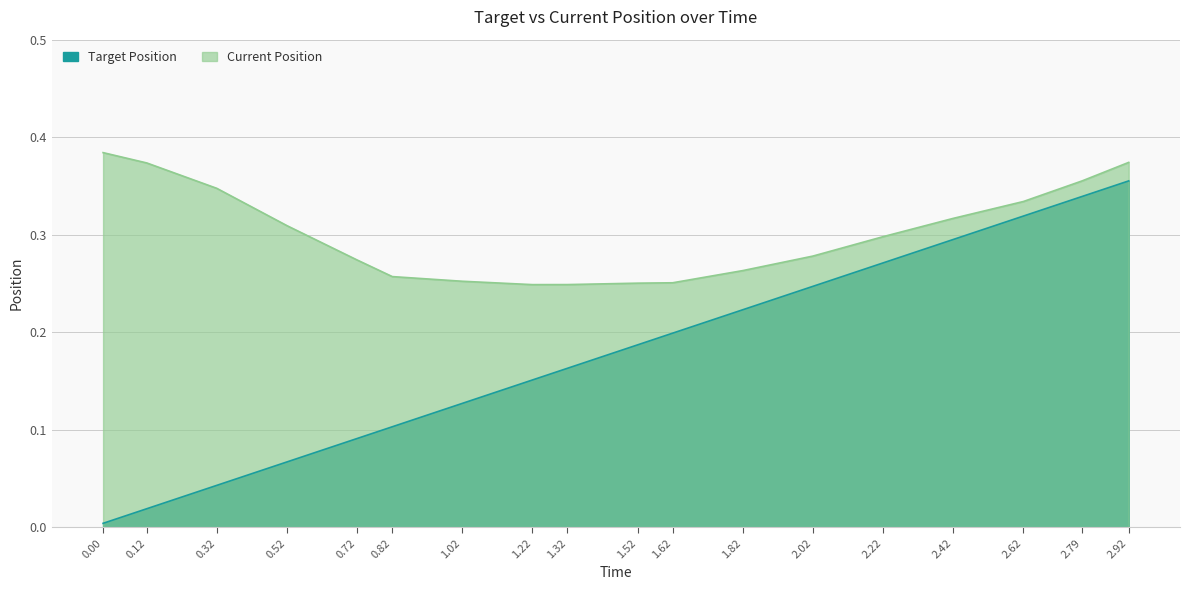

Which series has the widest spread of values?

Target Position